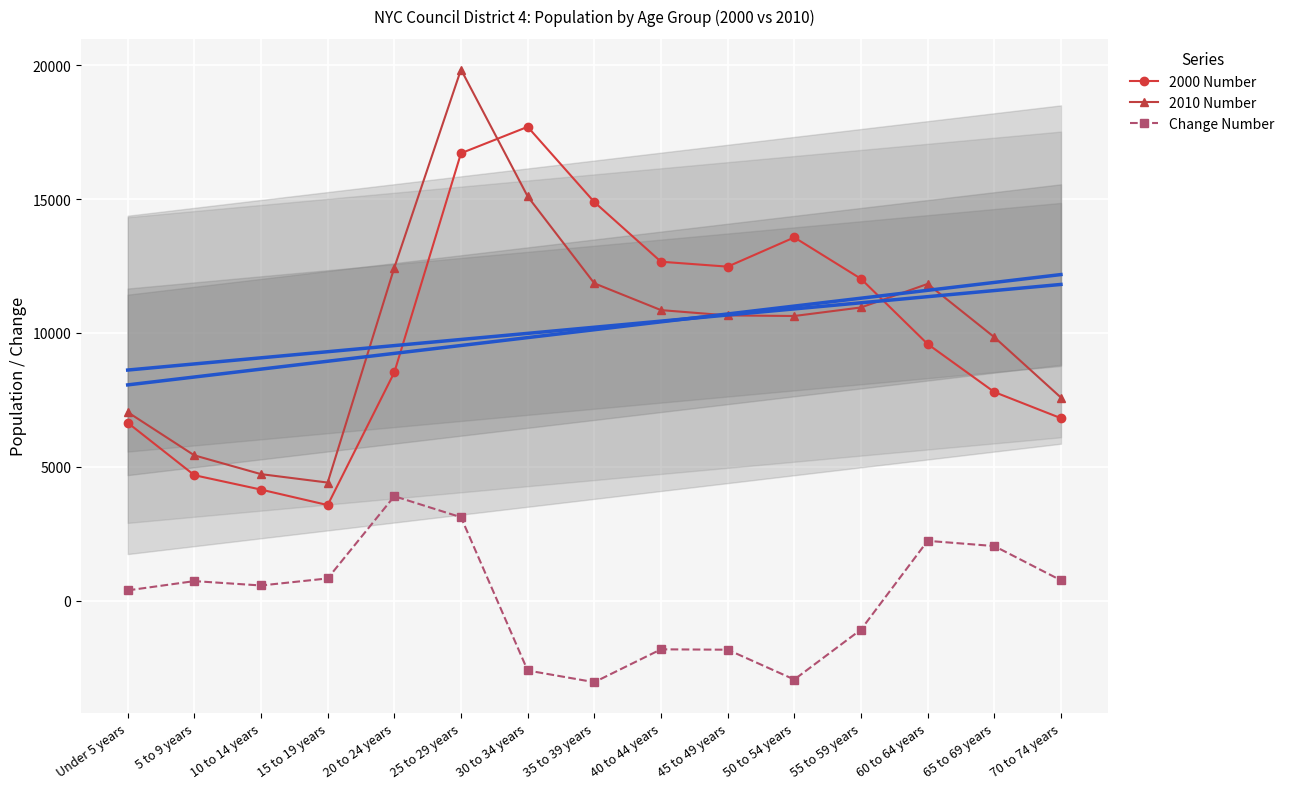

True or false: 2000 Number has more than 0 interior local peaks.

True